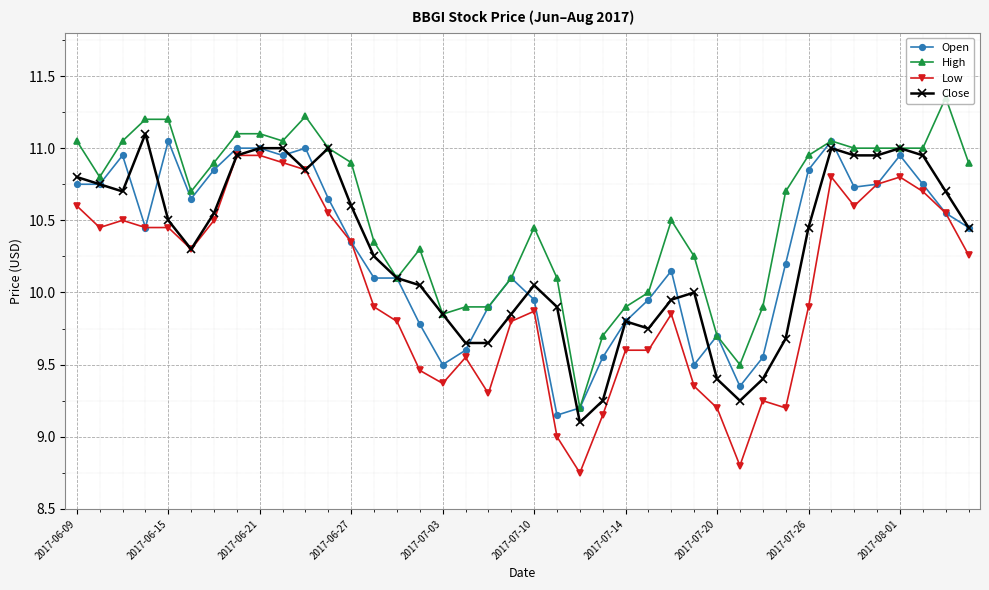

Which series has the largest total across all categories?

High